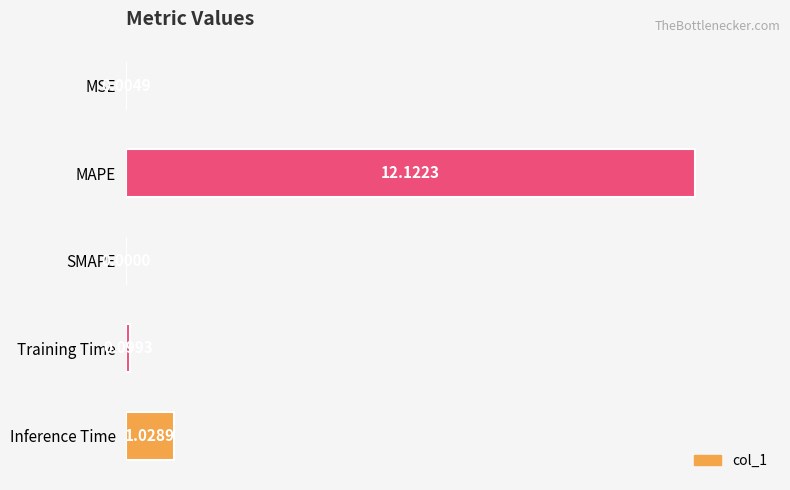

Which label corresponds to the largest value in the chart?

MAPE